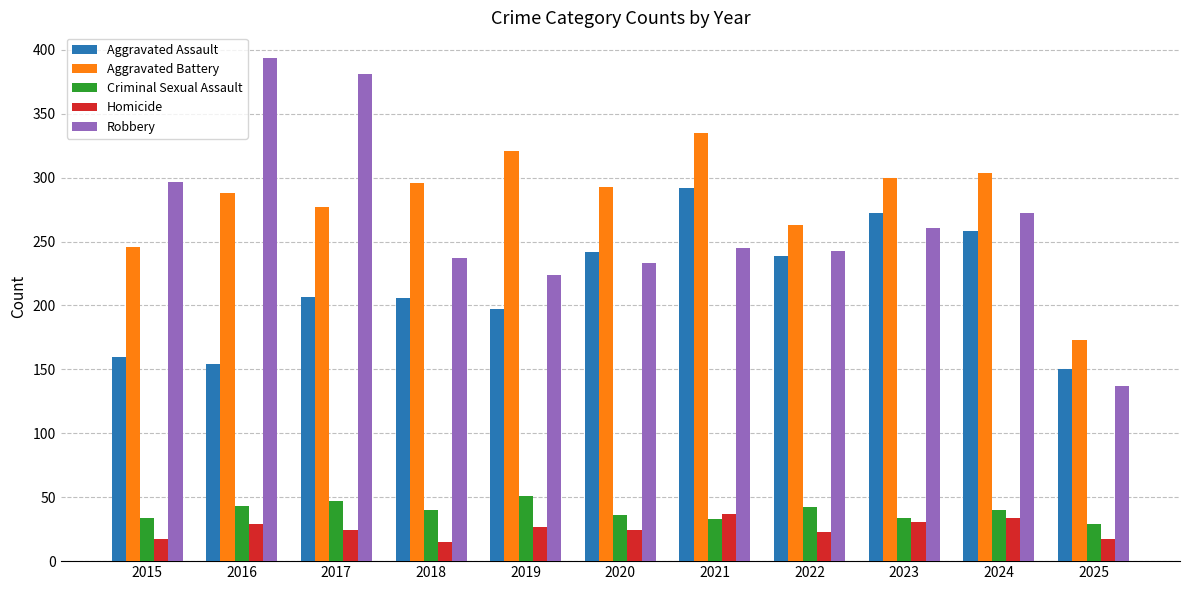

The Aggravated Assault series shows 245 at 2015. True or false?

False